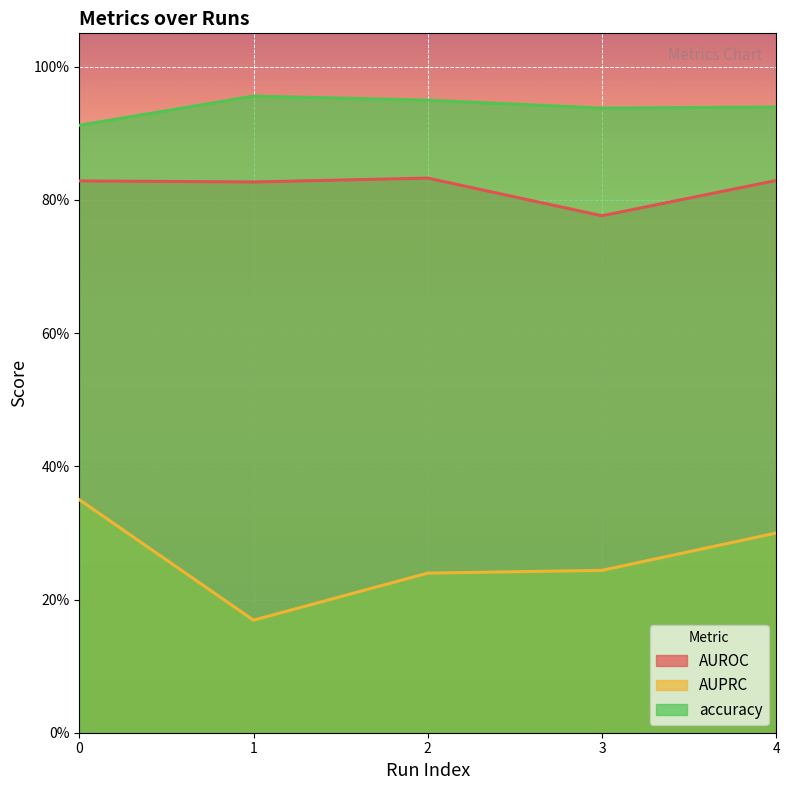

List the series in order of their overall mean, highest first.

accuracy, AUROC, AUPRC